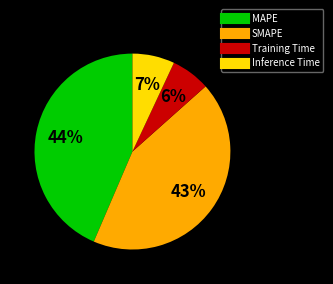

The Training Time slice represents 6% of the pie. True or false?

True